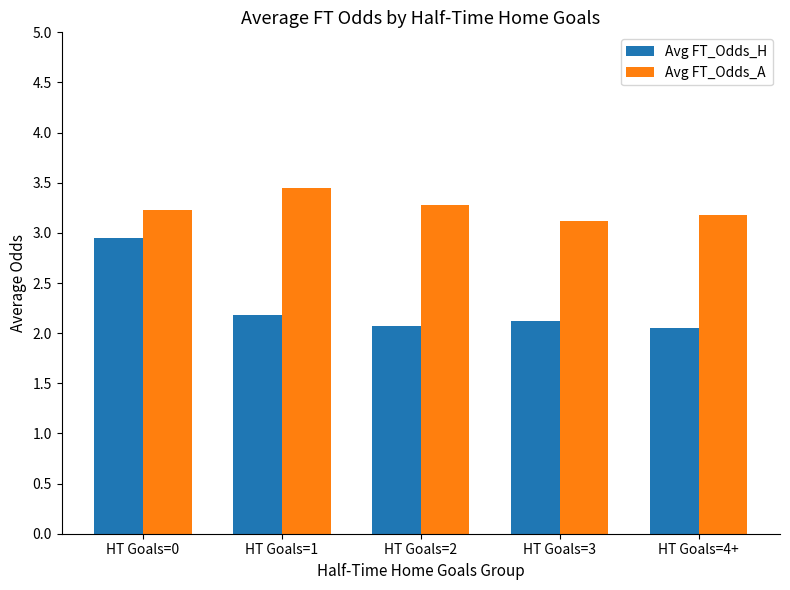

What is the label of the 4th bar from the right?

HT Goals=1